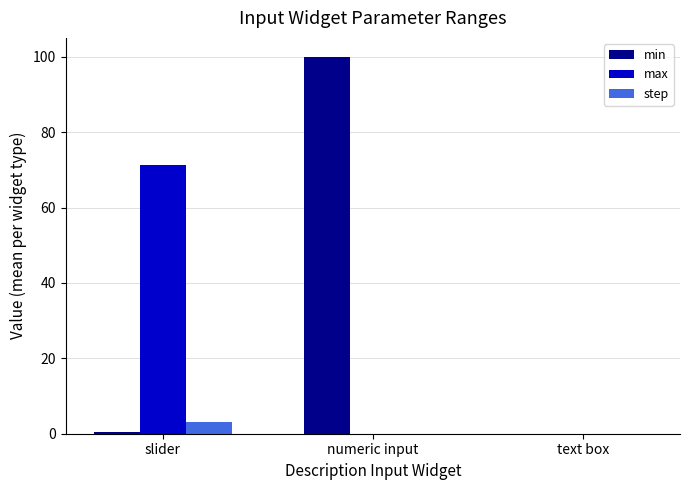

What is the maximum value for max?

71.2